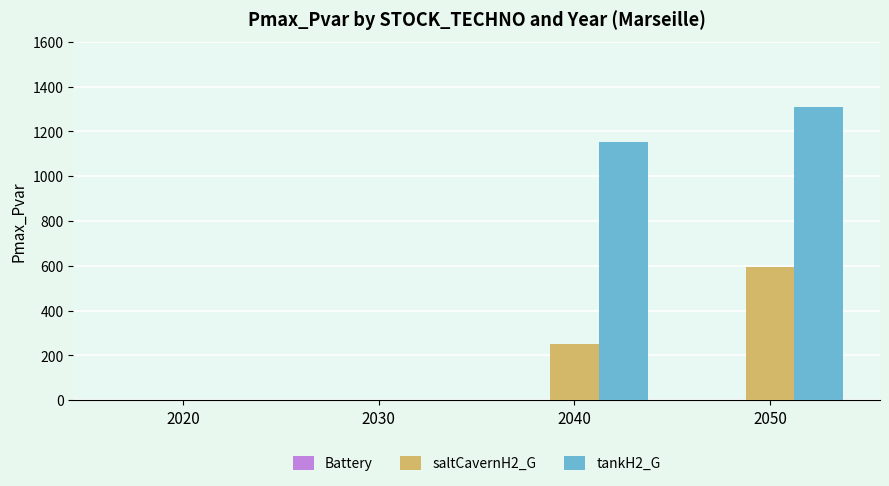

Which label corresponds to the largest value in the chart?

2050